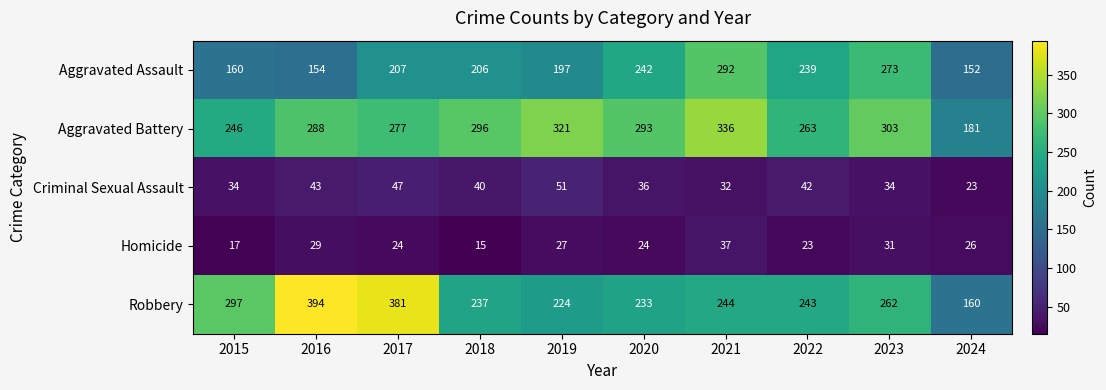

How many categories are shown in the chart?

10